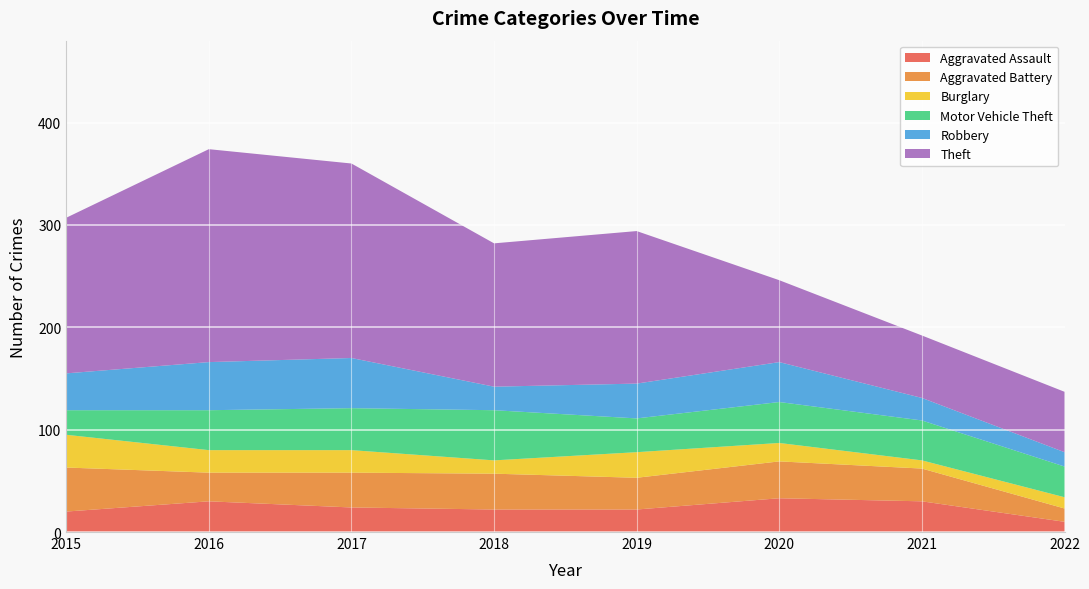

Reading left to right, what are all the values shown in this chart?

Aggravated Assault: 20	30	24	22	22	33	30	10
Aggravated Battery: 43	28	34	35	31	36	32	13
Burglary: 32	22	22	13	25	18	8	11
Motor Vehicle Theft: 24	39	41	49	33	40	39	30
Robbery: 36	47	49	23	34	39	22	14
Theft: 152	208	190	140	149	80	61	59